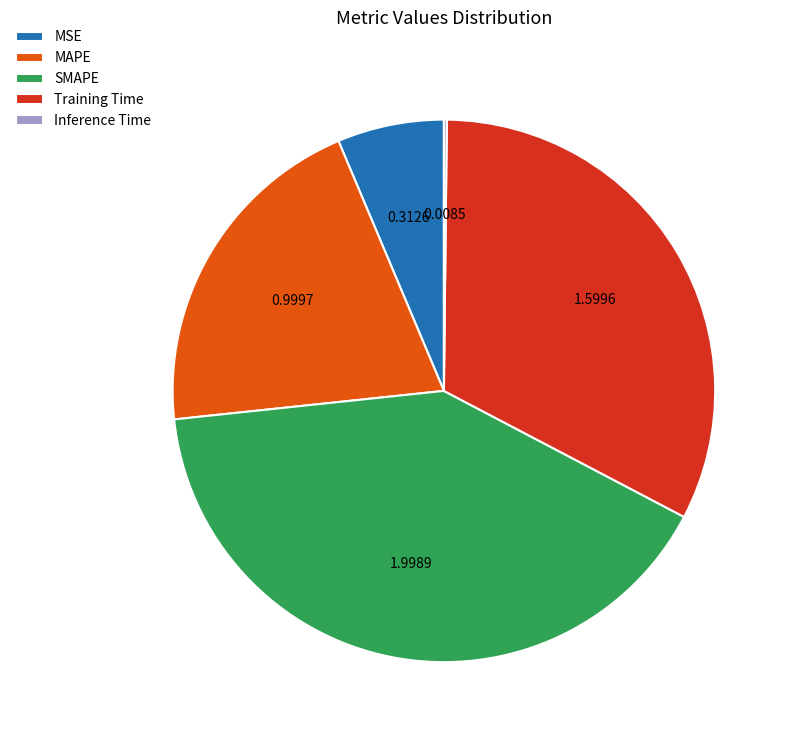

Which has a higher value, Training Time or MSE?

Training Time